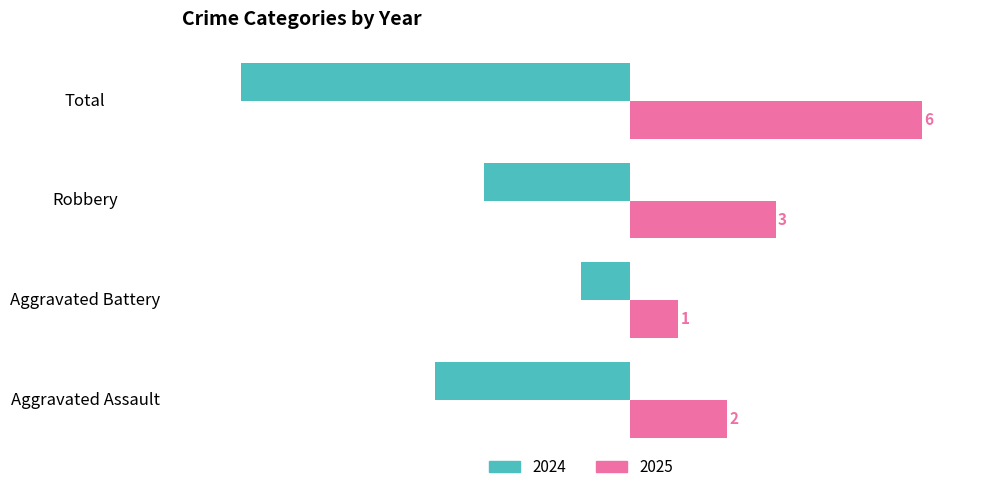

How many 2025 values are between 2 and 6?

3